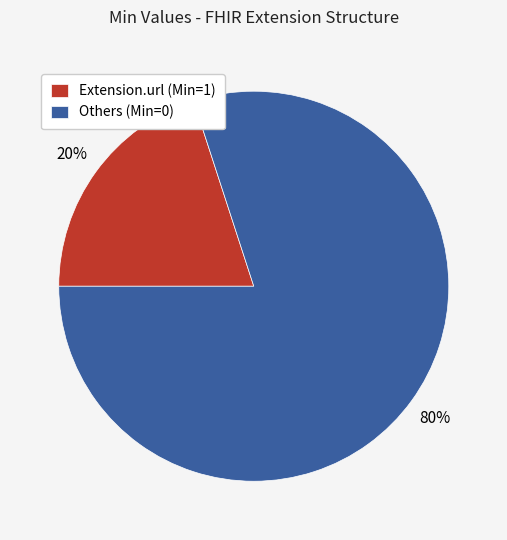

Rank the categories by value from highest to lowest.

Others (Min=0), Extension.url (Min=1)